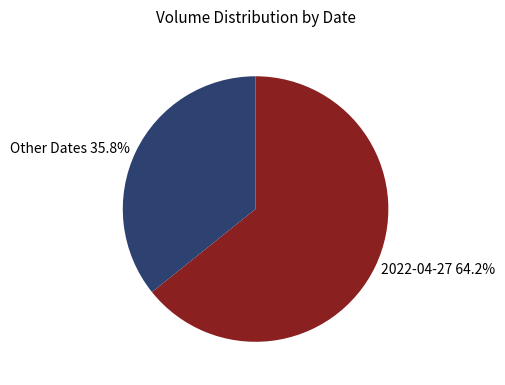

Which category has the smallest portion of the pie?

Other Dates 35.8%